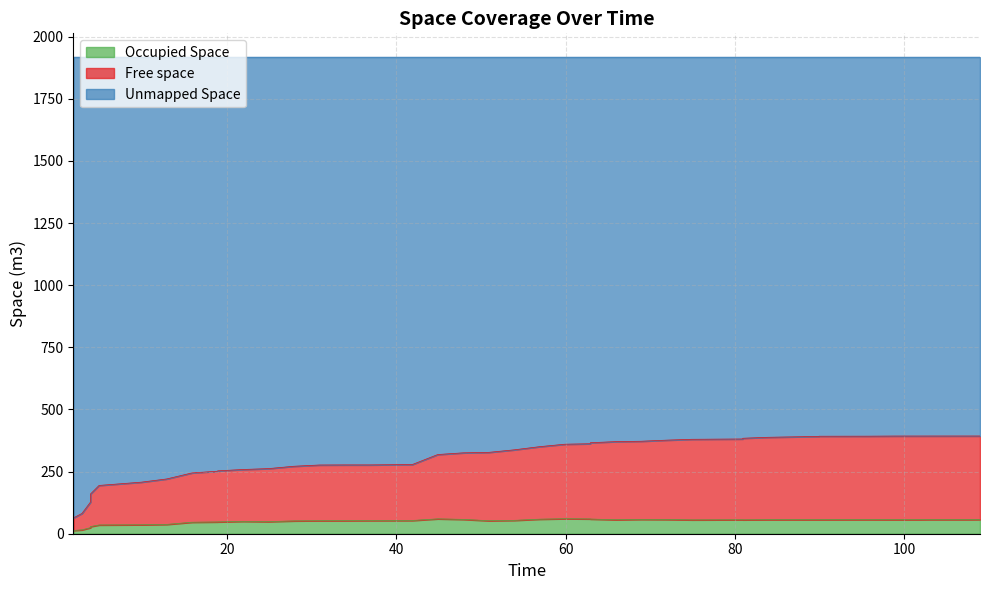

Is the value of Free space at 40 greater than the value of Occupied Space at 30?

Yes